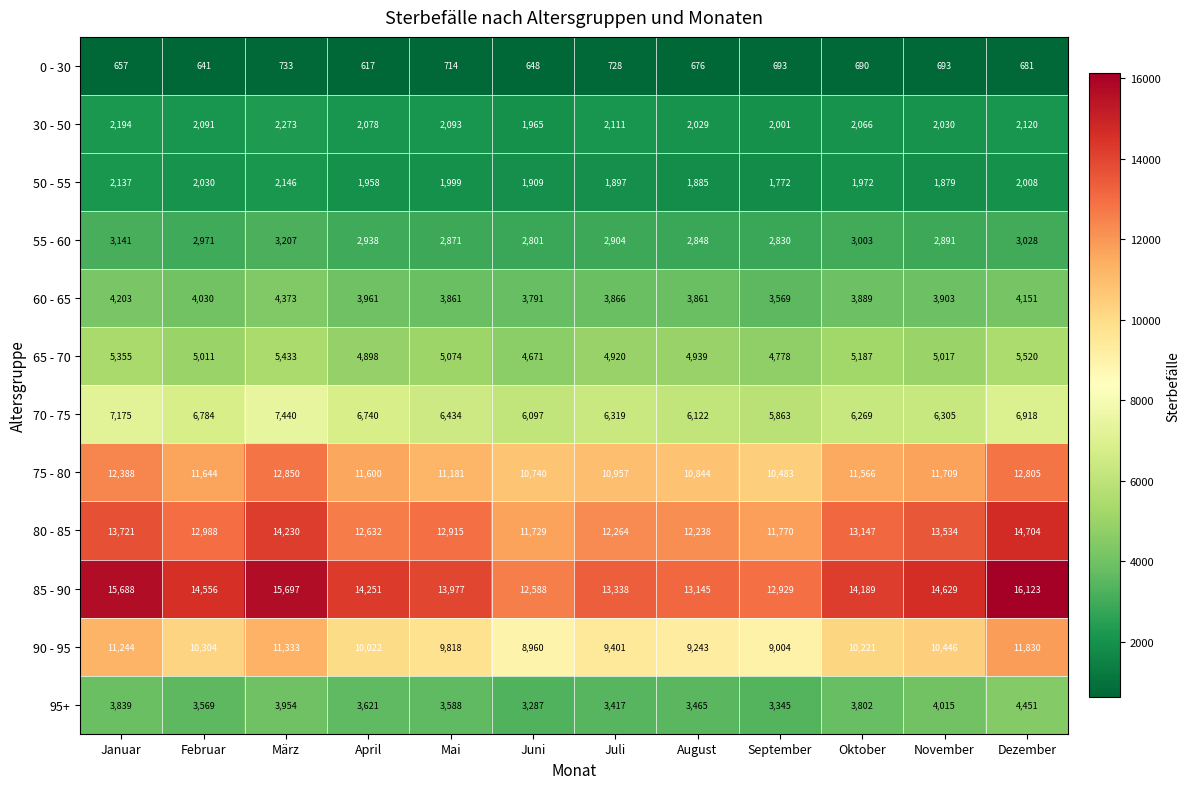

What is the sum of the 65 - 70 values at Juni and März?

10104